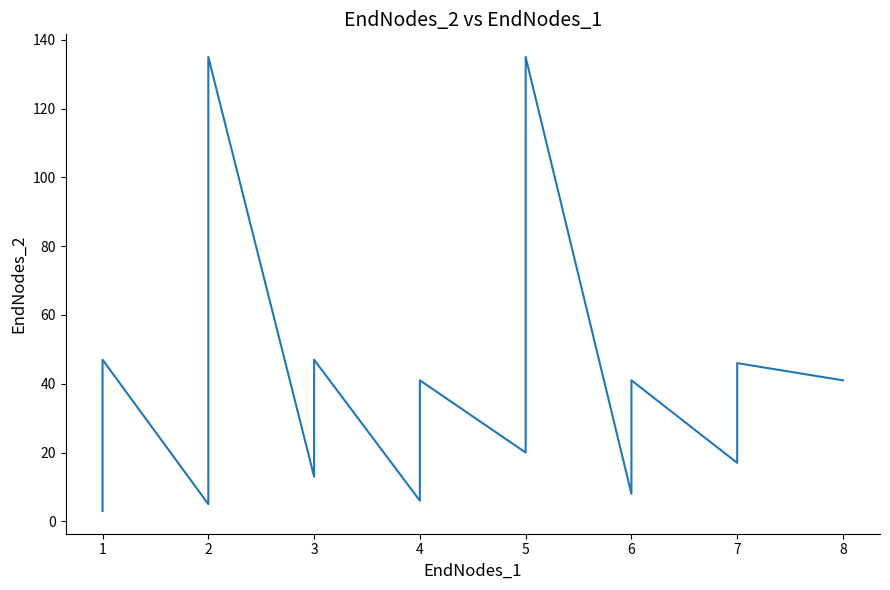

What is the difference between the maximum and minimum values?

132